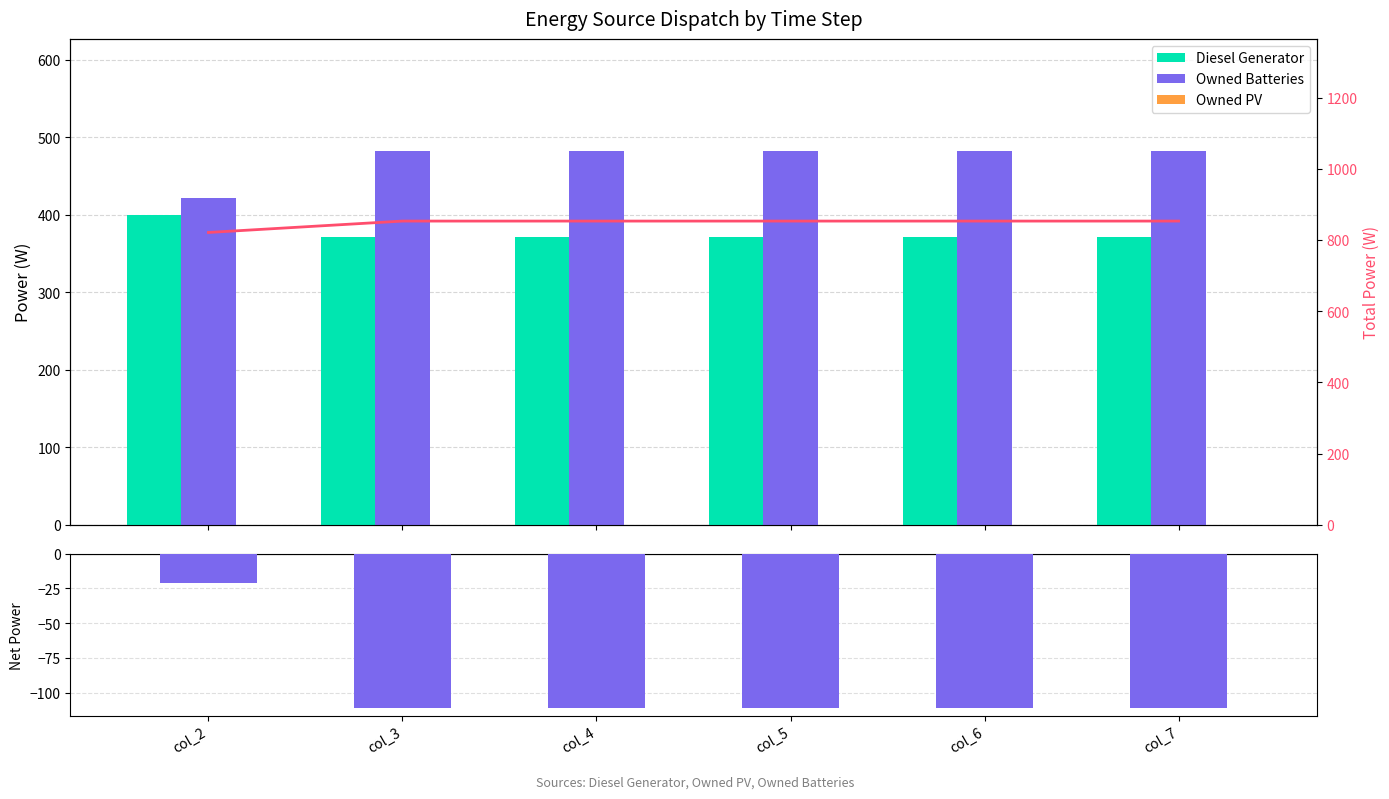

What is the sum of all Owned Batteries values?

2831.0